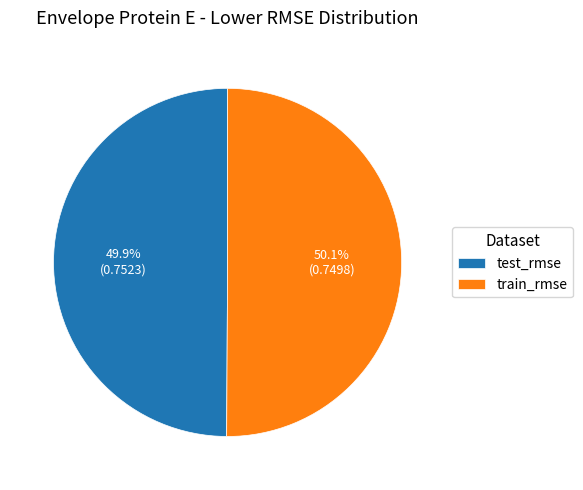

To the nearest percent, what is the average slice percentage?

50%